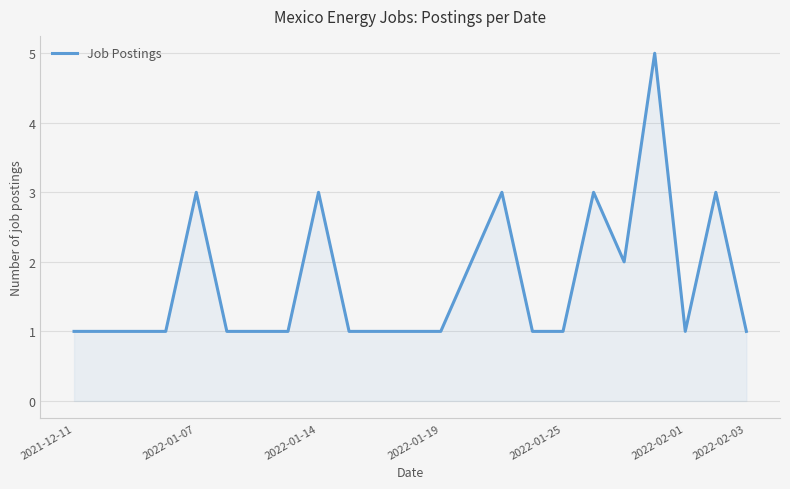

What is the smallest value displayed?

1